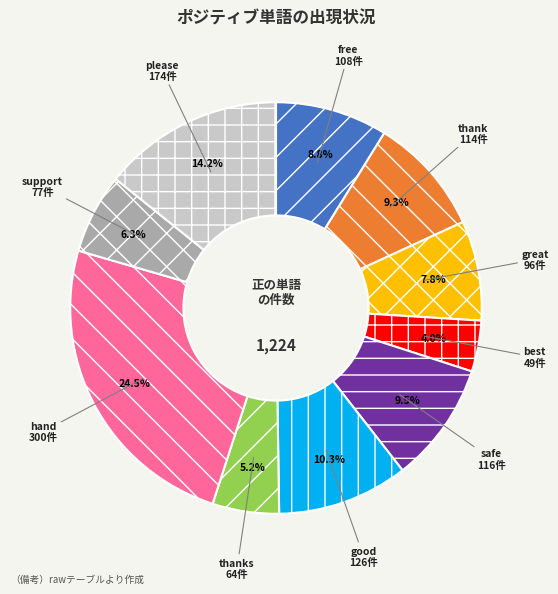

What is the largest slice in the pie chart?

hand